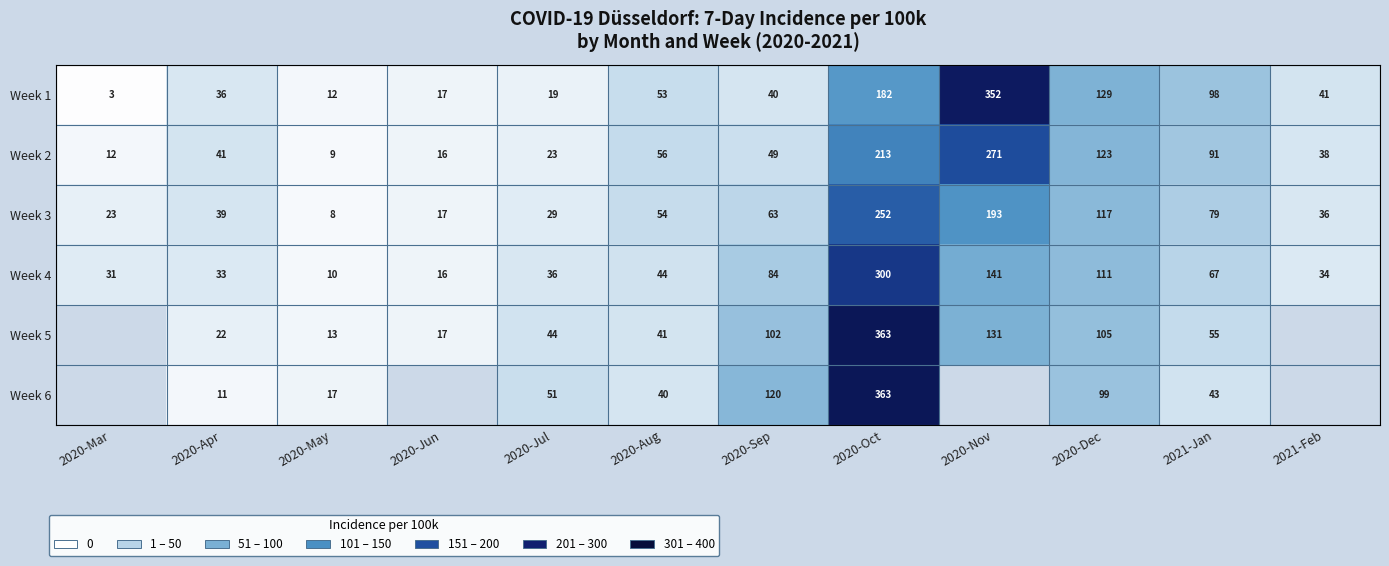

The Week 1 series shows 246.8 at 2020-Oct. True or false?

False